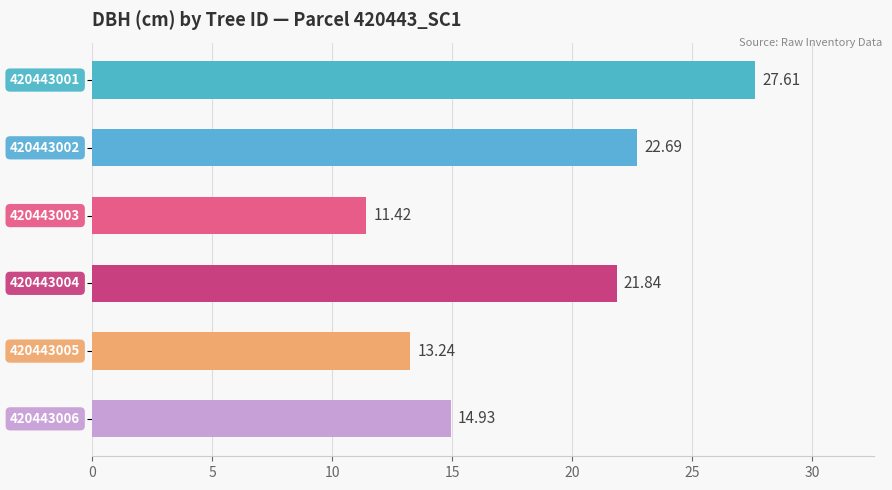

How many series are shown in this chart?

1